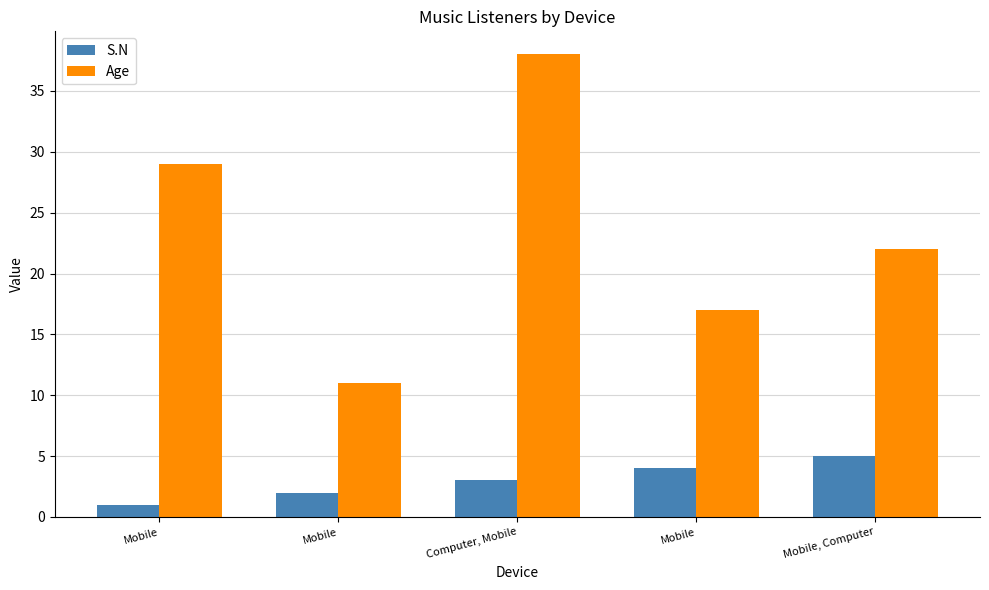

Between Mobile and Computer, Mobile, which series saw the biggest shift?

Age